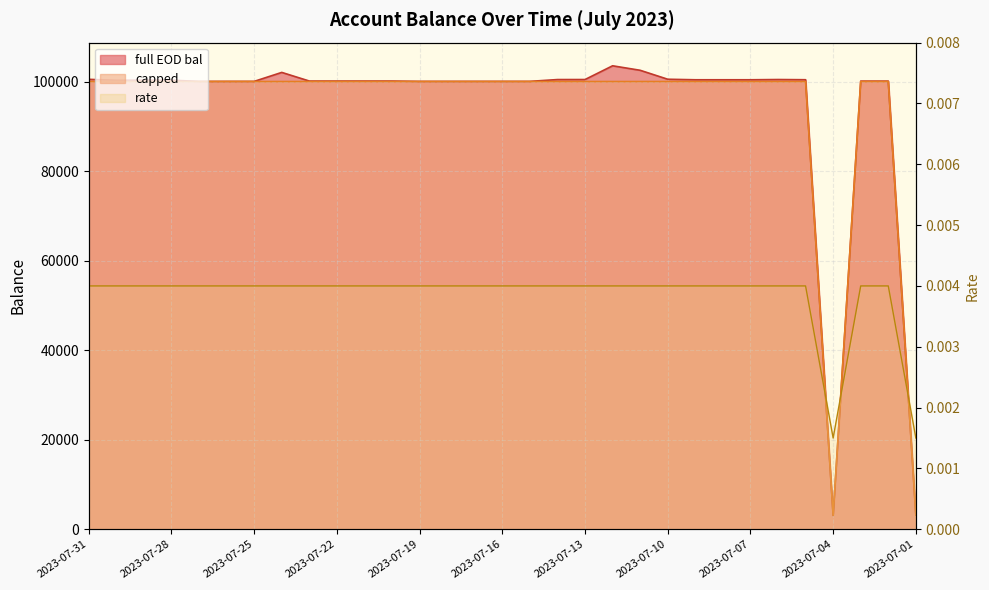

How many distinct data groups are displayed?

3